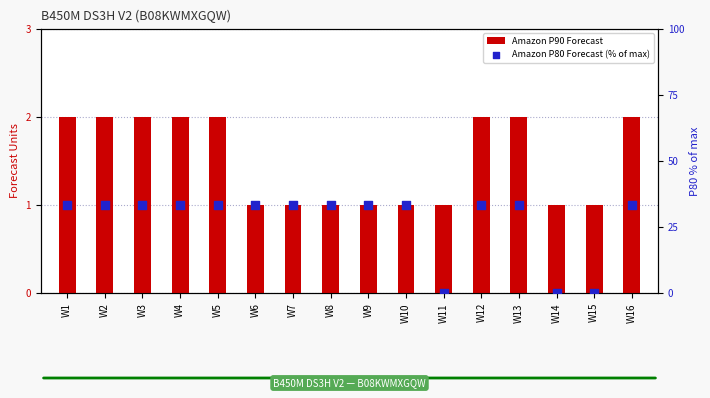

What is the total value across all series at W16?

35.3